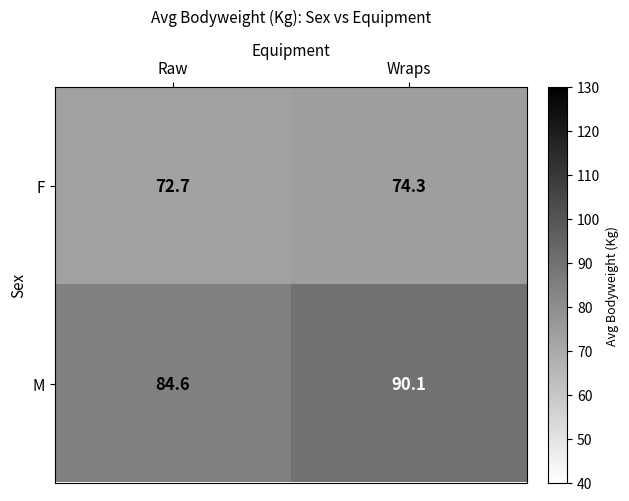

What is the minimum value for F?

72.7